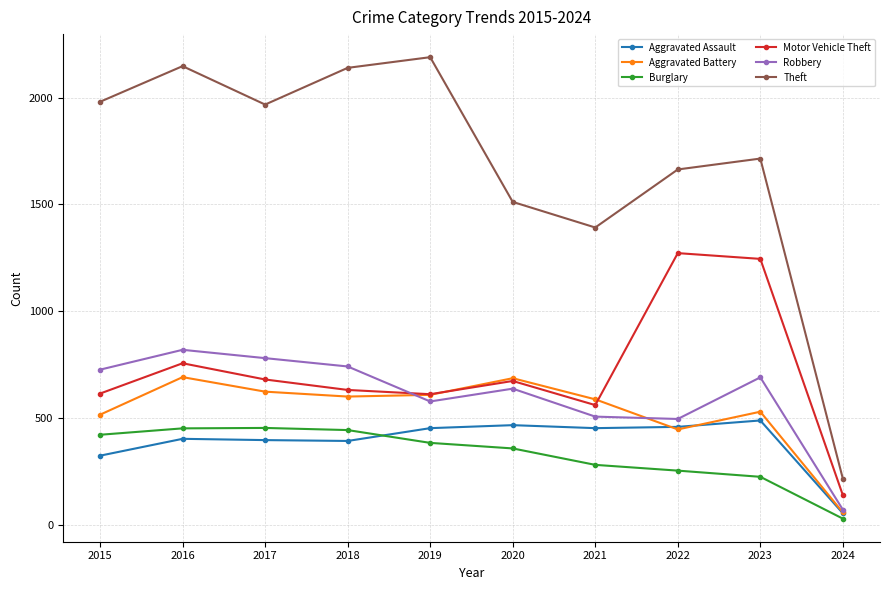

True or false: Aggravated Battery has a value of 57 at 2024.

True